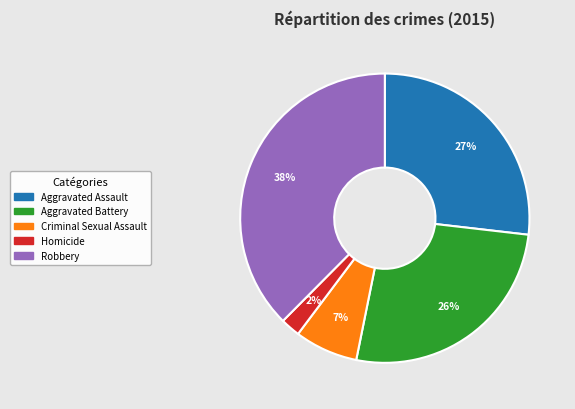

To the nearest percent, what portion does Criminal Sexual Assault represent?

7%